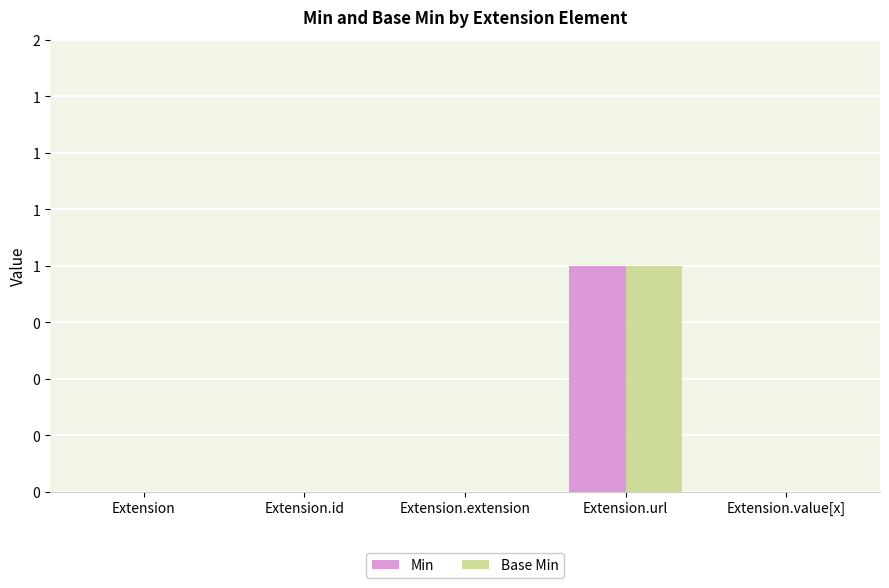

Which has a higher value, Extension.id or Extension.extension?

Extension.id